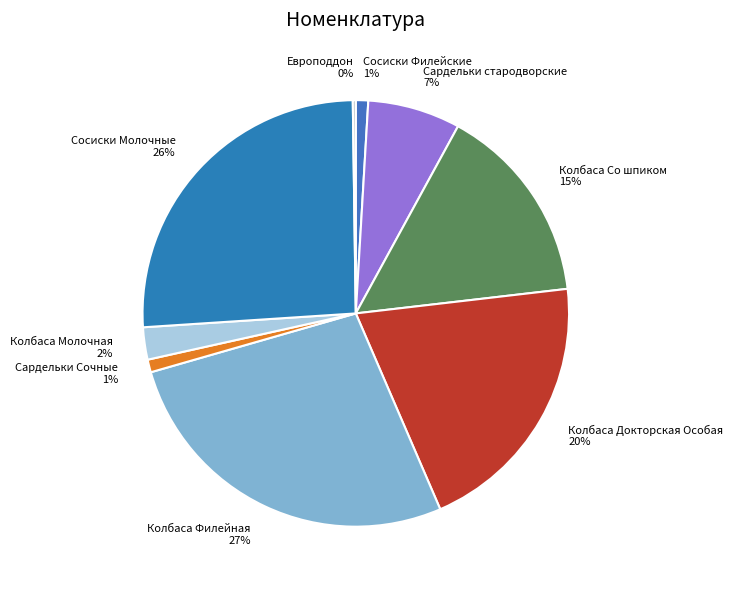

What percentage is the Колбаса Молочная slice, to the nearest percent?

2%